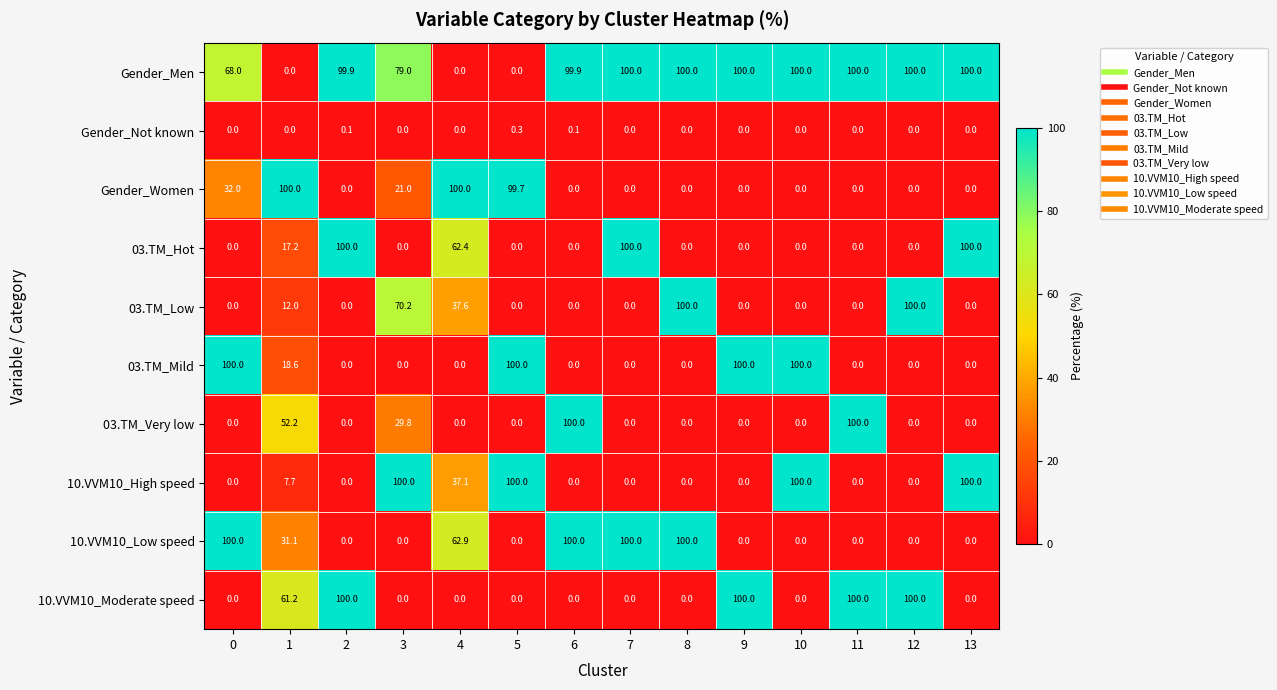

Is it true that 03.TM_Very low equals -67.3 at 10?

False